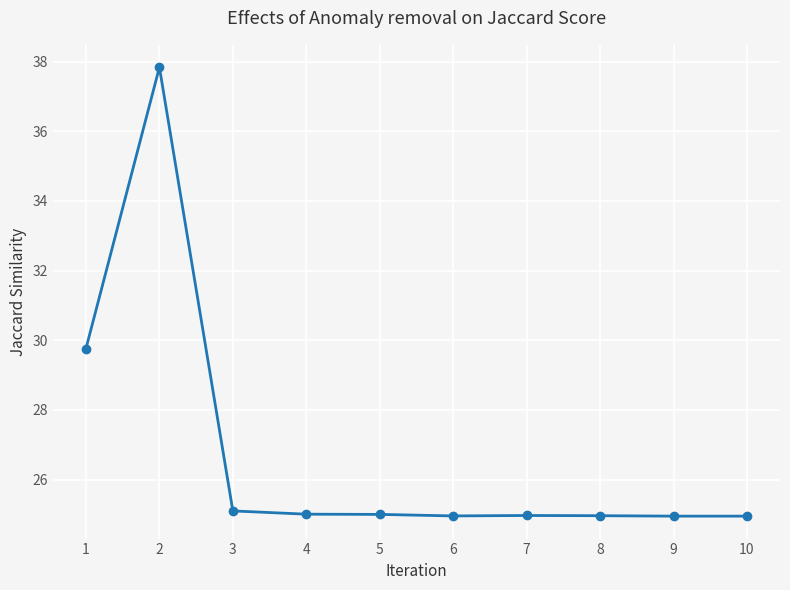

How many categories are shown in the chart?

10